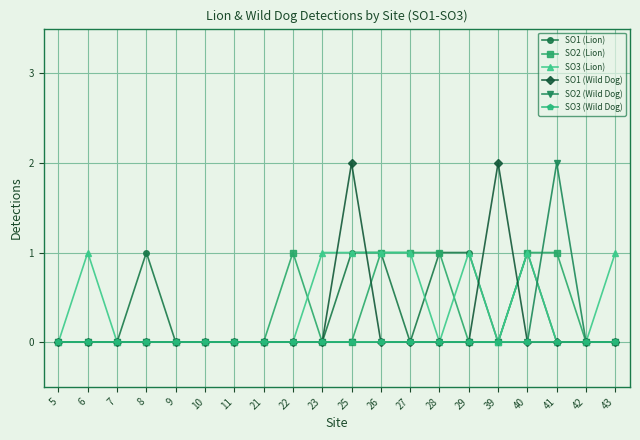

At which category is the sum across all series the highest?

25